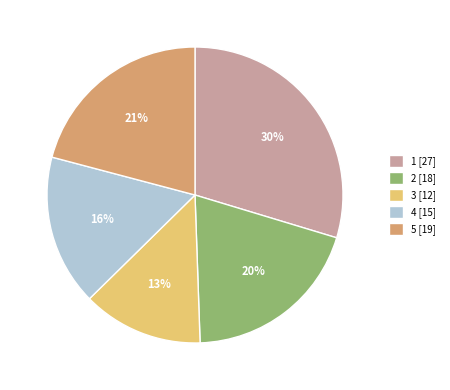

Is it true that 3 is 13% of the pie?

True